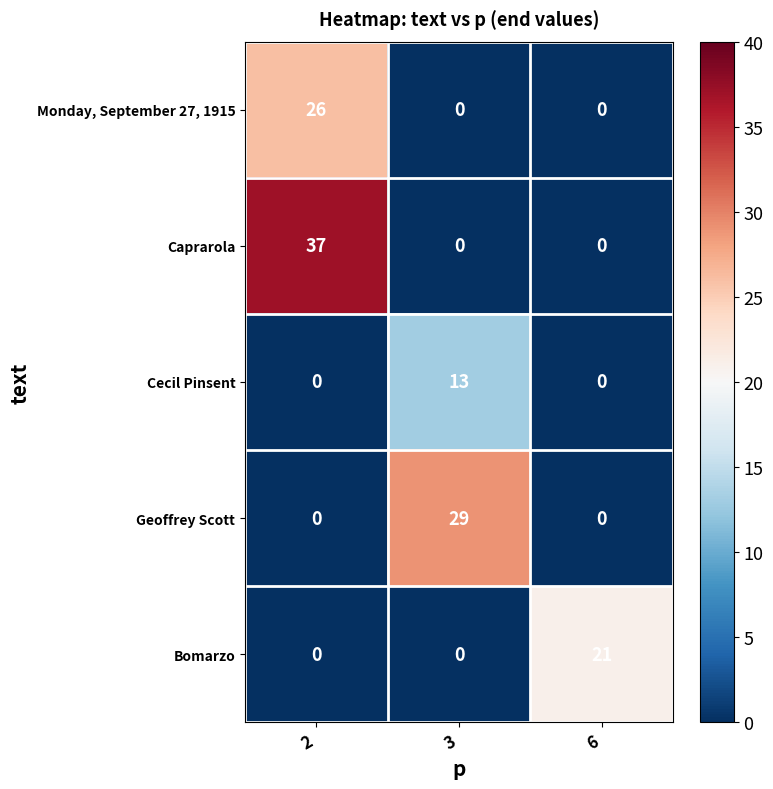

List the series in order of their peak value, highest first.

Caprarola, Geoffrey Scott, Monday, September 27, 1915, Bomarzo, Cecil Pinsent